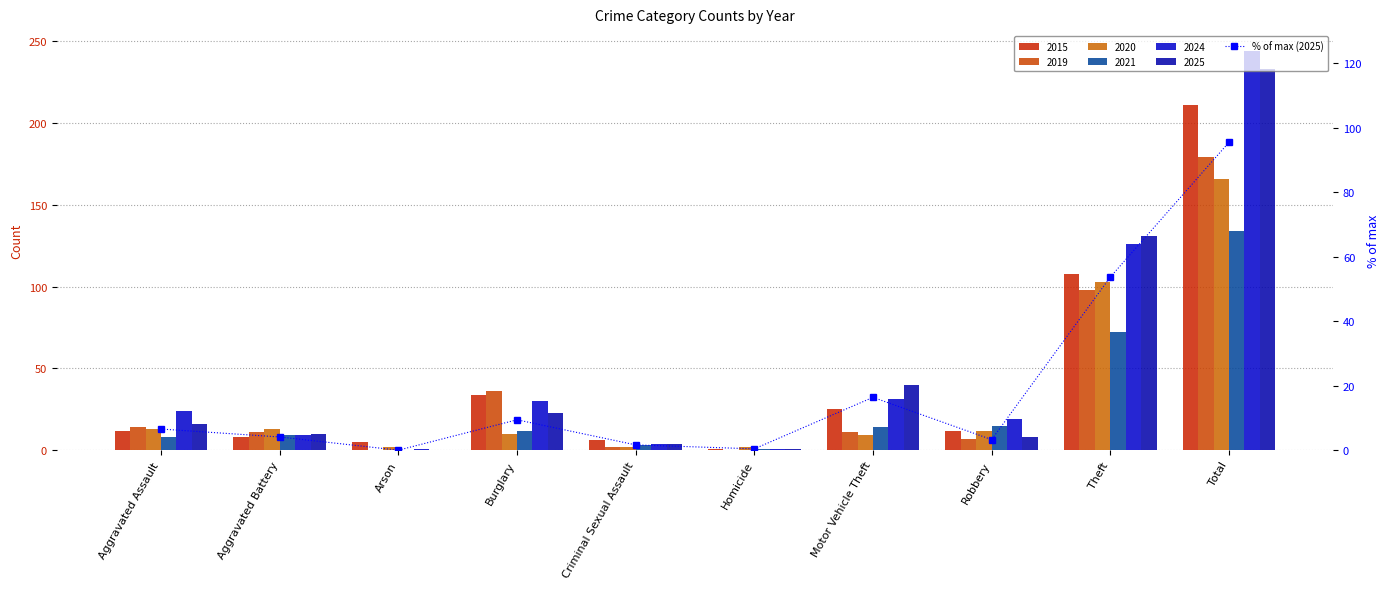

Which has a higher value, Motor Vehicle Theft or Criminal Sexual Assault?

Motor Vehicle Theft